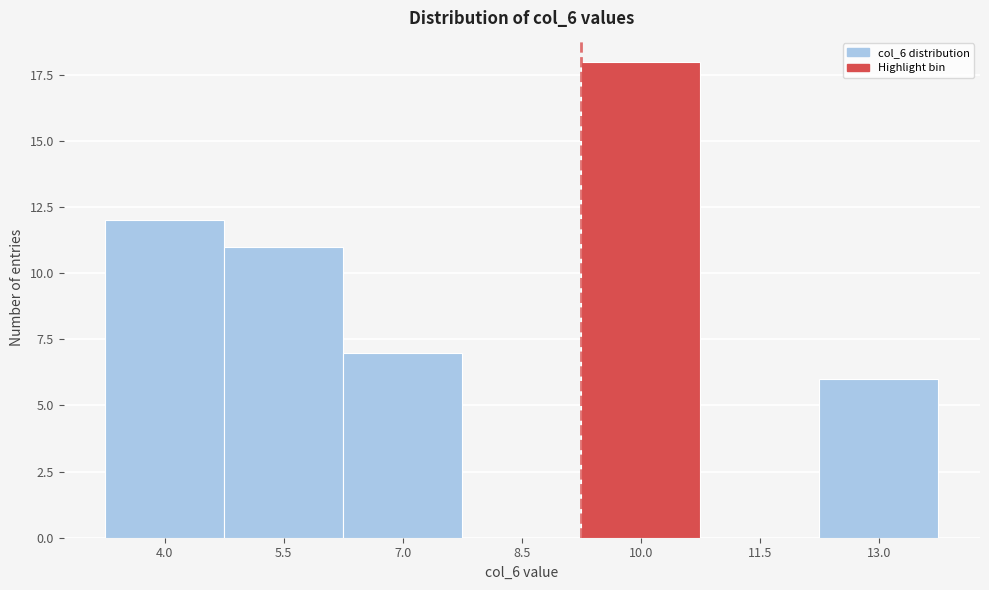

Reading left to right, transcribe all the data shown in this chart.

4.0=12	5.5=11	7.0=7	8.5=0	10.0=18	11.5=0	13.0=6